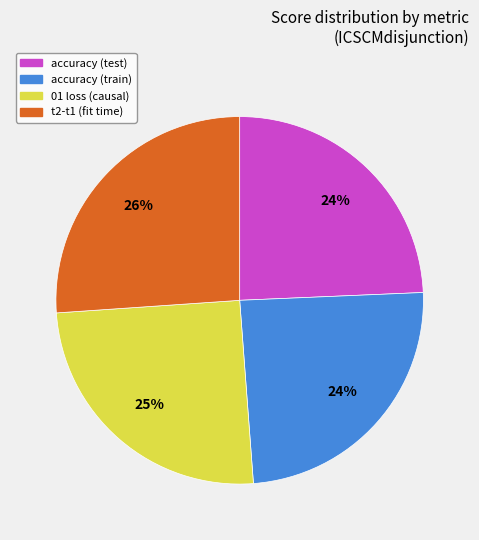

How many slices are in this pie chart?

4